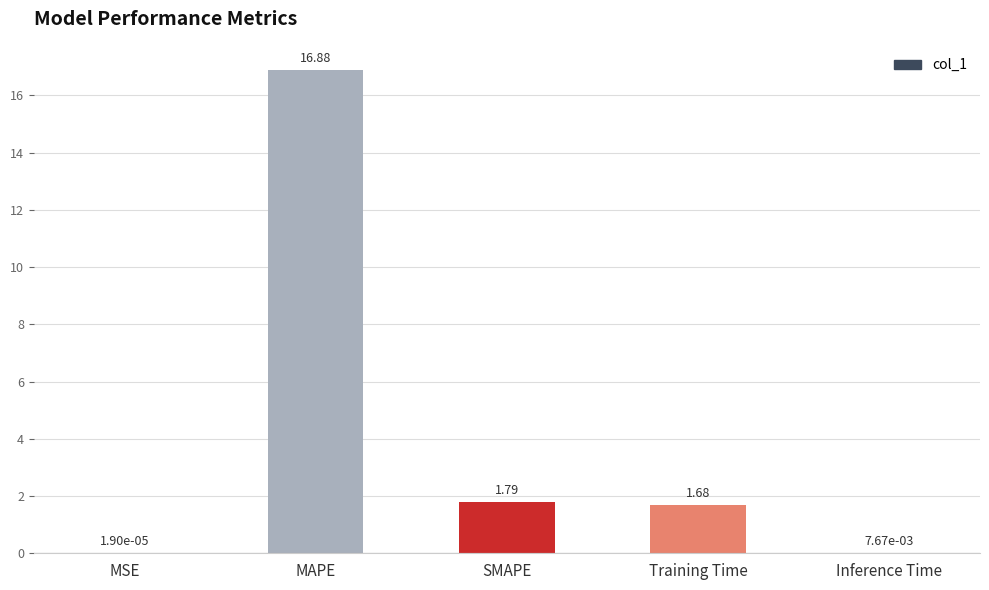

Which category has the highest value across all series?

MAPE